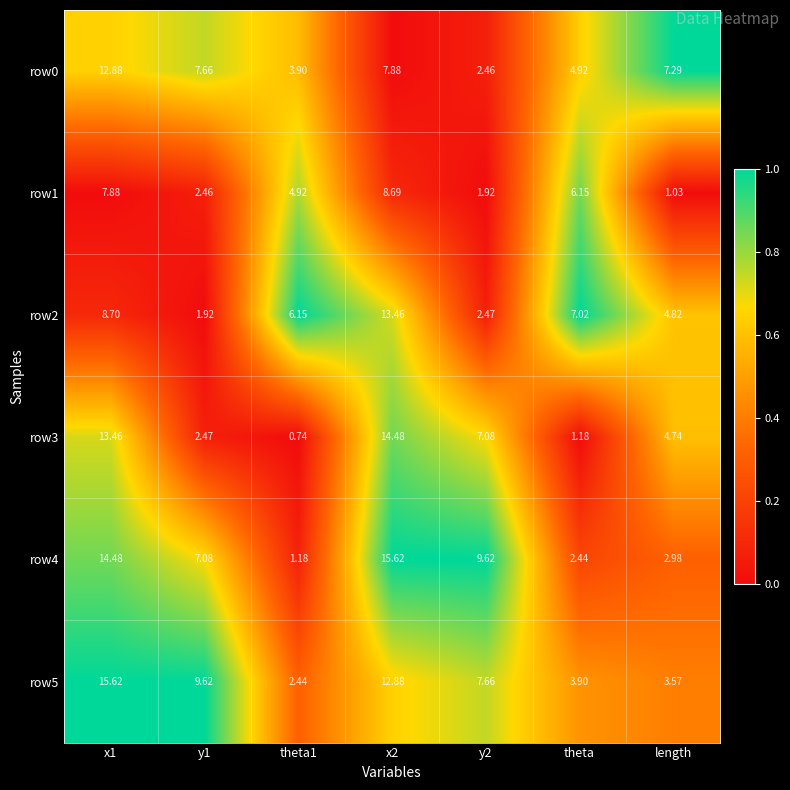

Is the value of row4 at theta greater than the value of row0 at x1?

No